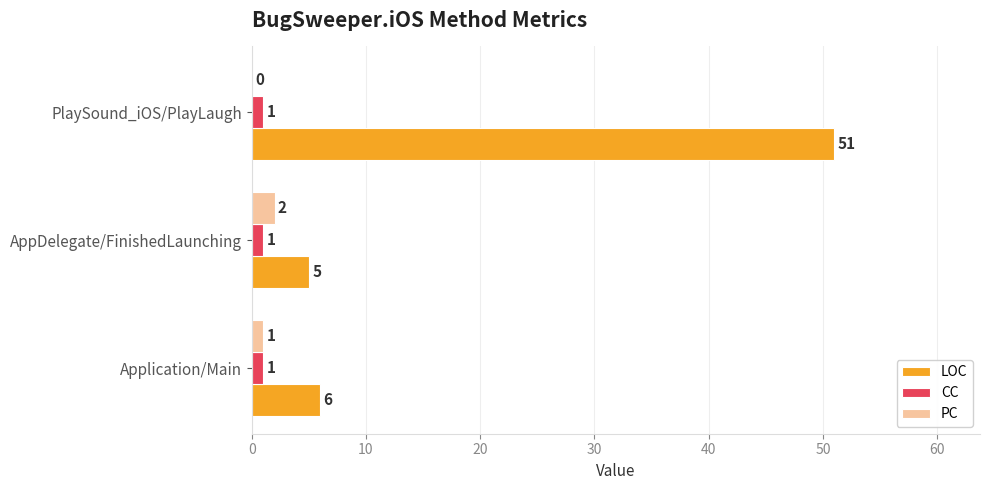

Which label corresponds to the largest value in the chart?

PlaySound_iOS/PlayLaugh